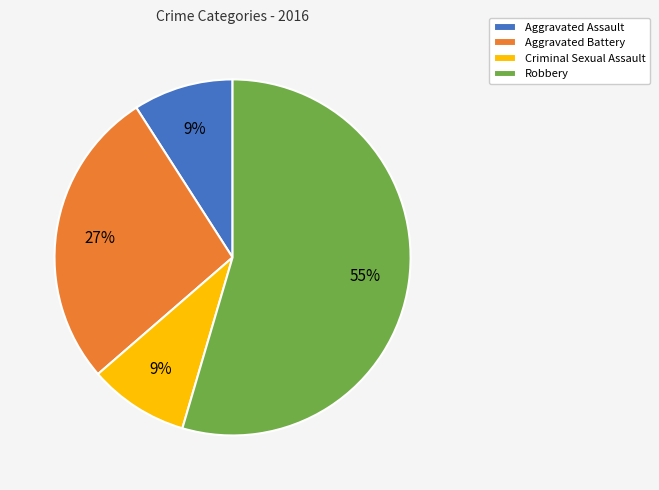

To the nearest percent, what is the combined percentage of Aggravated Battery and Criminal Sexual Assault?

36%